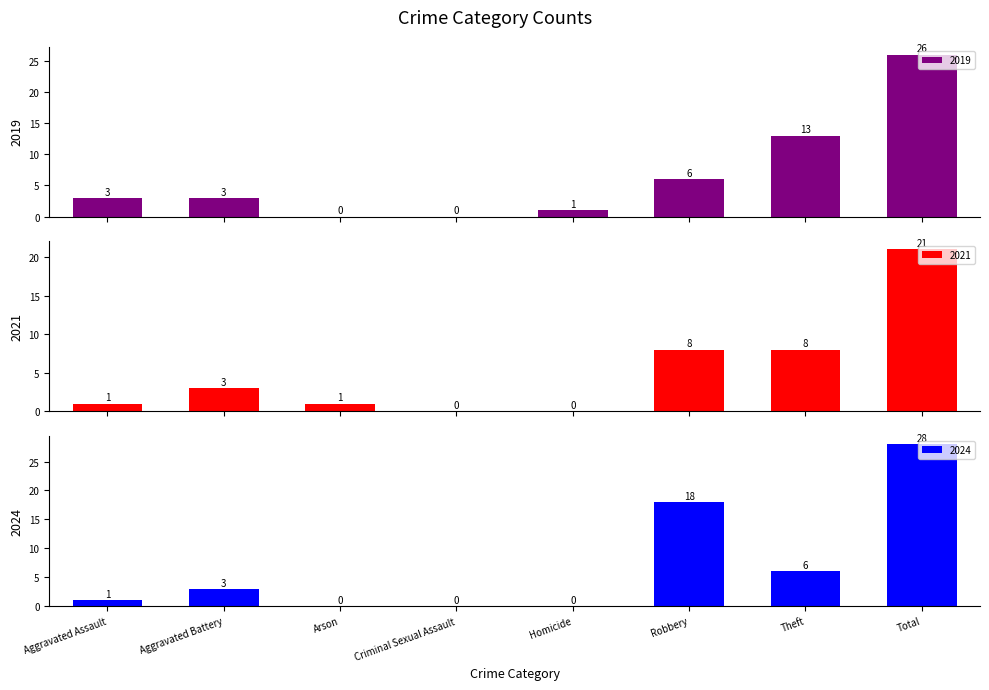

At how many categories does at least one series exceed 2?

5